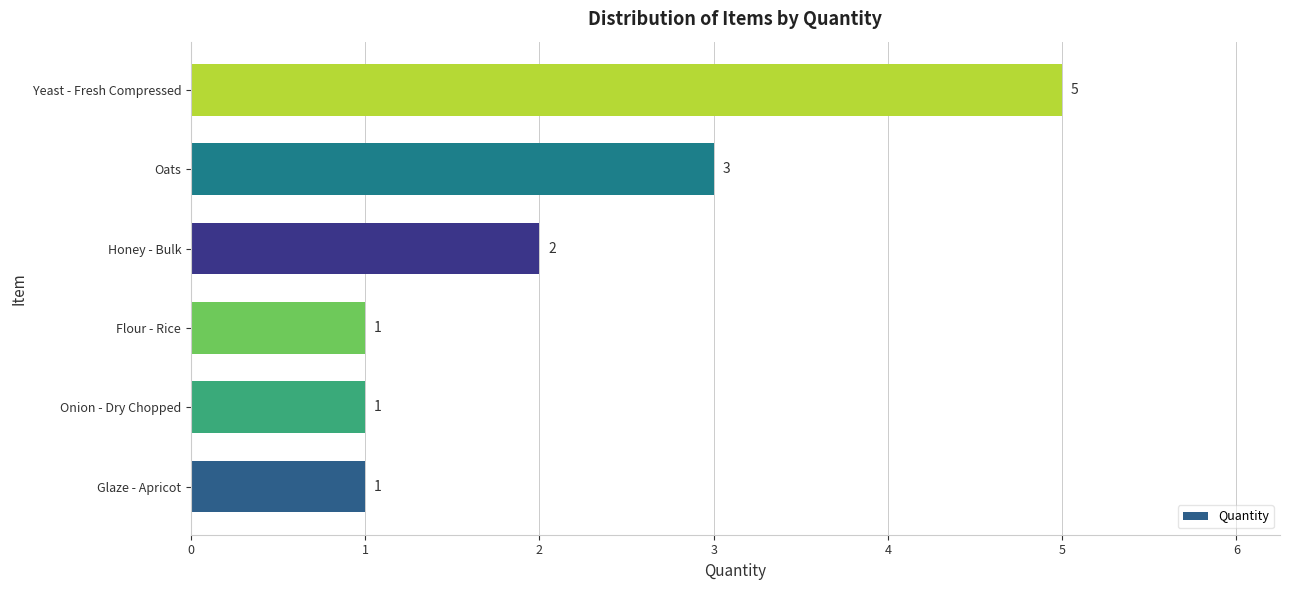

Which label corresponds to the largest value in the chart?

Yeast - Fresh Compressed